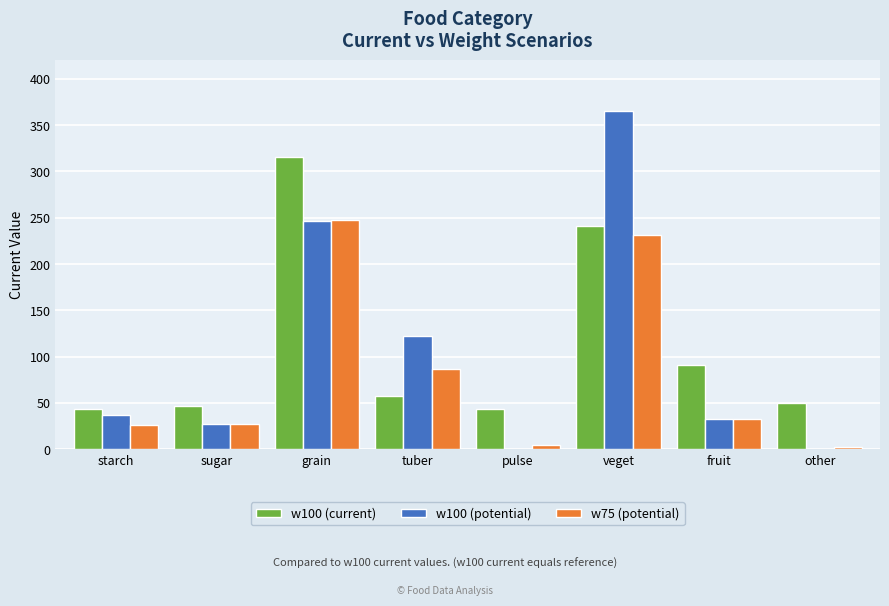

What is the total value across all series at sugar?

100.4